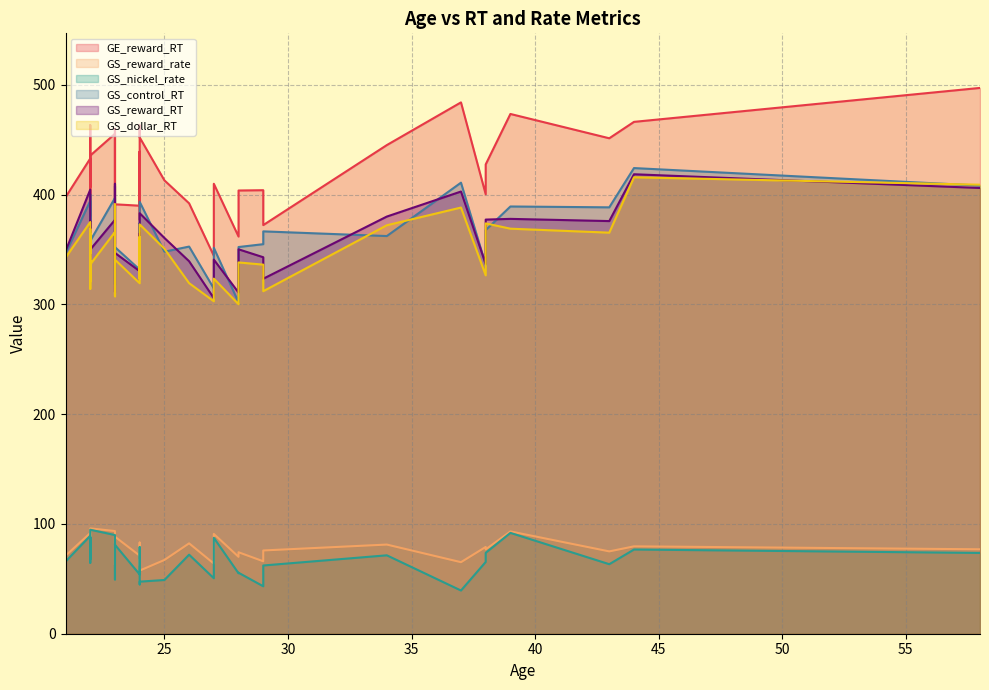

How many values in the GS_nickel_rate series exceed 69?

18